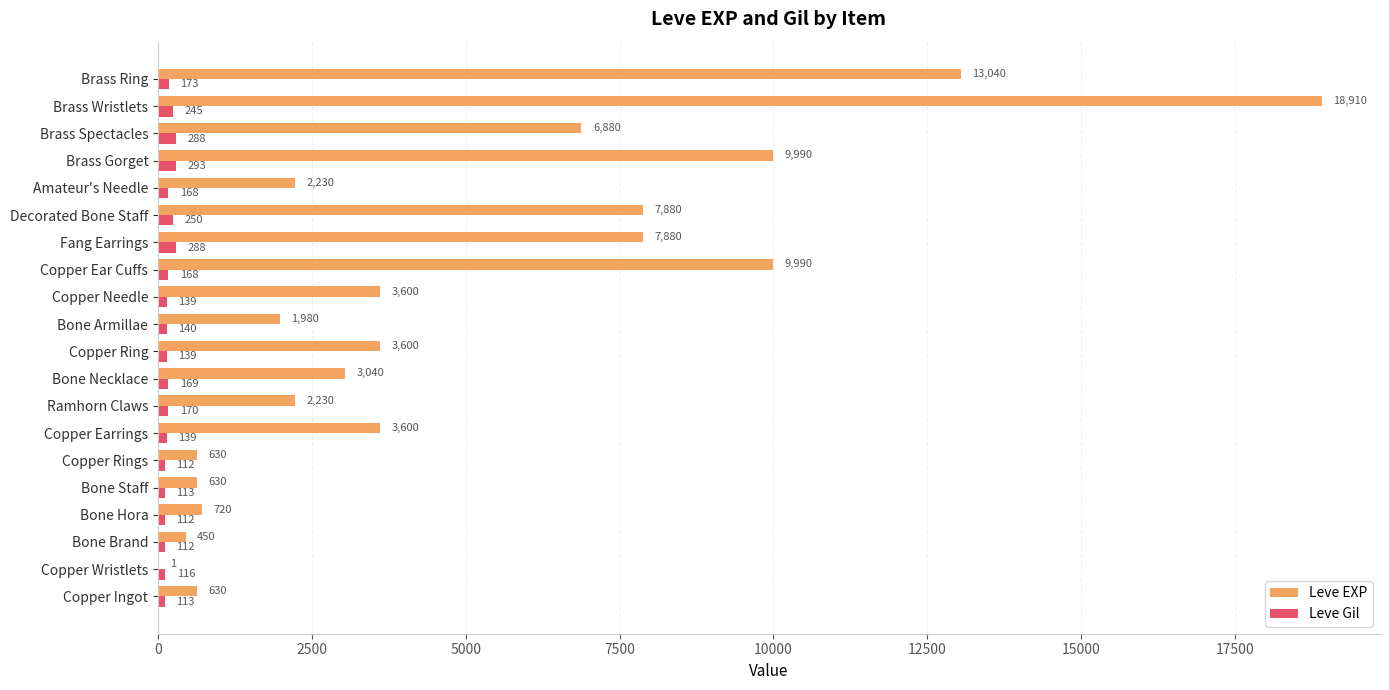

At which category is the sum across all series the highest?

Brass Wristlets